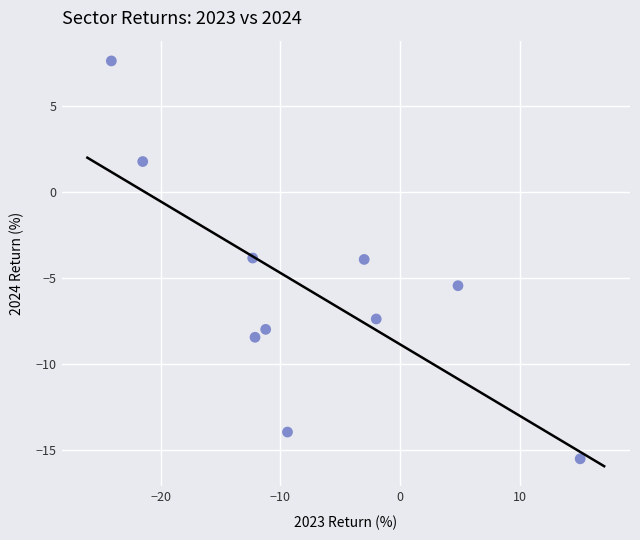

What is the average Y value?

-5.7